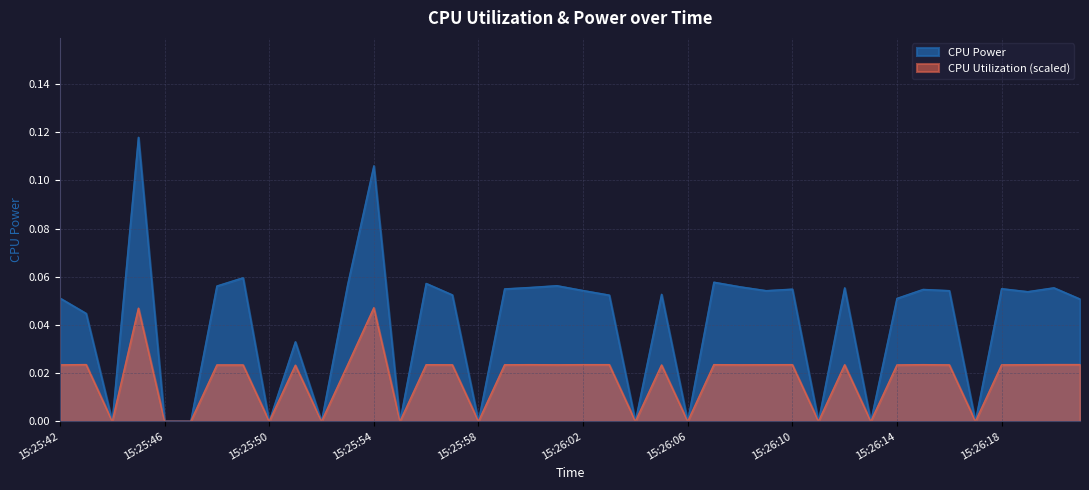

True or false: CPU Utilization and CPU Power intersect in this chart.

False